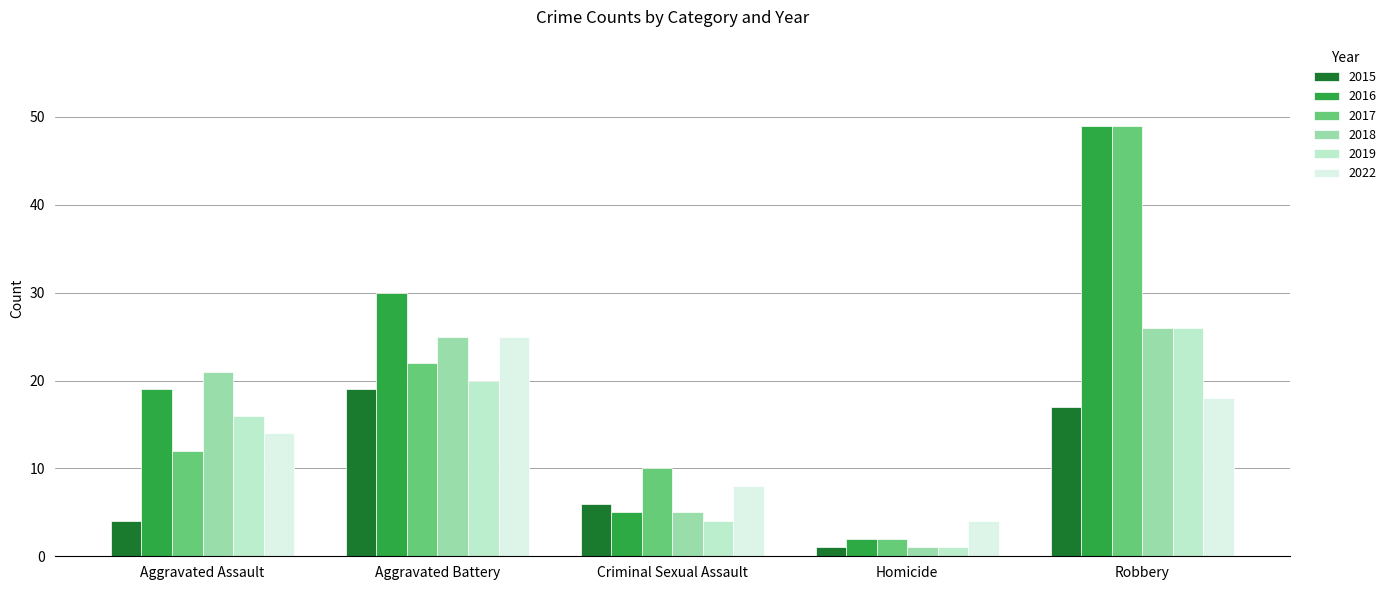

What is the difference between the 2016 values at Criminal Sexual Assault and Aggravated Assault?

14